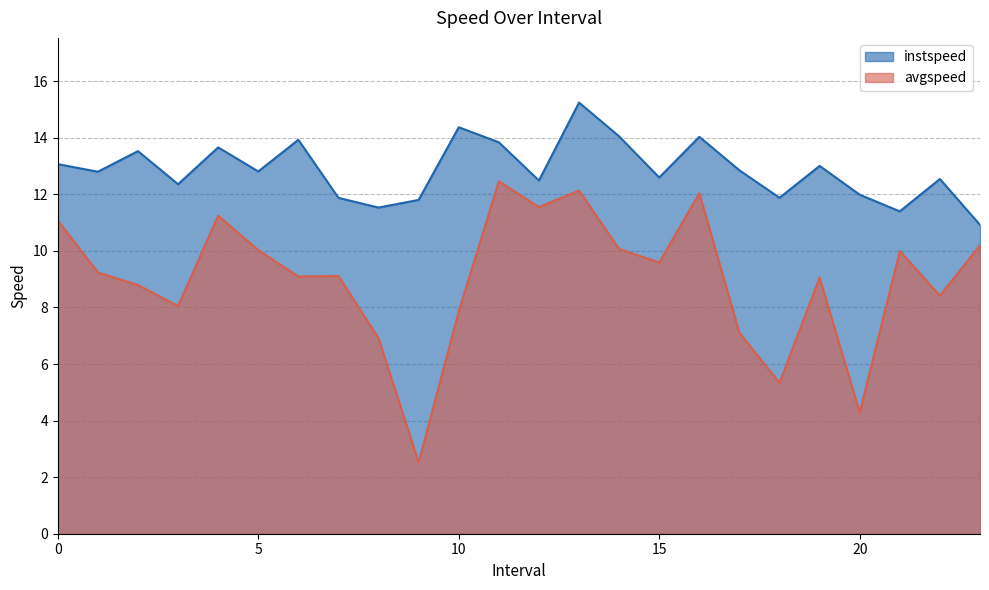

Reading left to right, what are all the values shown in this chart?

instspeed: 0.0=13.1	1.0=12.8	2.0=13.5	3.0=12.4	4.0=13.7	5.0=12.8	6.0=13.9	7.0=11.9	8.0=11.5	9.0=11.8	10.0=14.4	11.0=13.8	12.0=12.5	13.0=15.2	14.0=14.0	15.0=12.6	16.0=14.0	17.0=12.8	18.0=11.9	19.0=13.0	20.0=12.0	21.0=11.4	22.0=12.5	23.0=10.9
avgspeed: 0.0=11.1	1.0=9.2	2.0=8.8	3.0=8.0	4.0=11.2	5.0=10.0	6.0=9.1	7.0=9.1	8.0=6.9	9.0=2.5	10.0=7.9	11.0=12.5	12.0=11.5	13.0=12.1	14.0=10.1	15.0=9.6	16.0=12.0	17.0=7.1	18.0=5.3	19.0=9.1	20.0=4.3	21.0=10.0	22.0=8.4	23.0=10.2